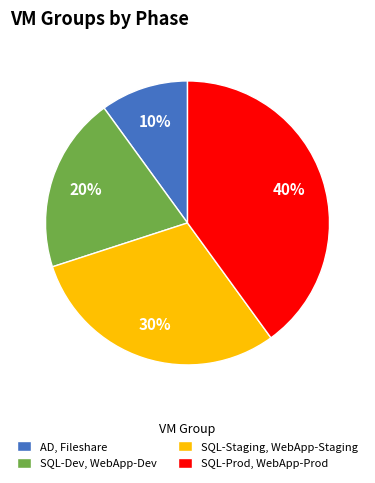

What percentage is the SQL-Staging, WebApp-Staging slice, to the nearest percent?

30%